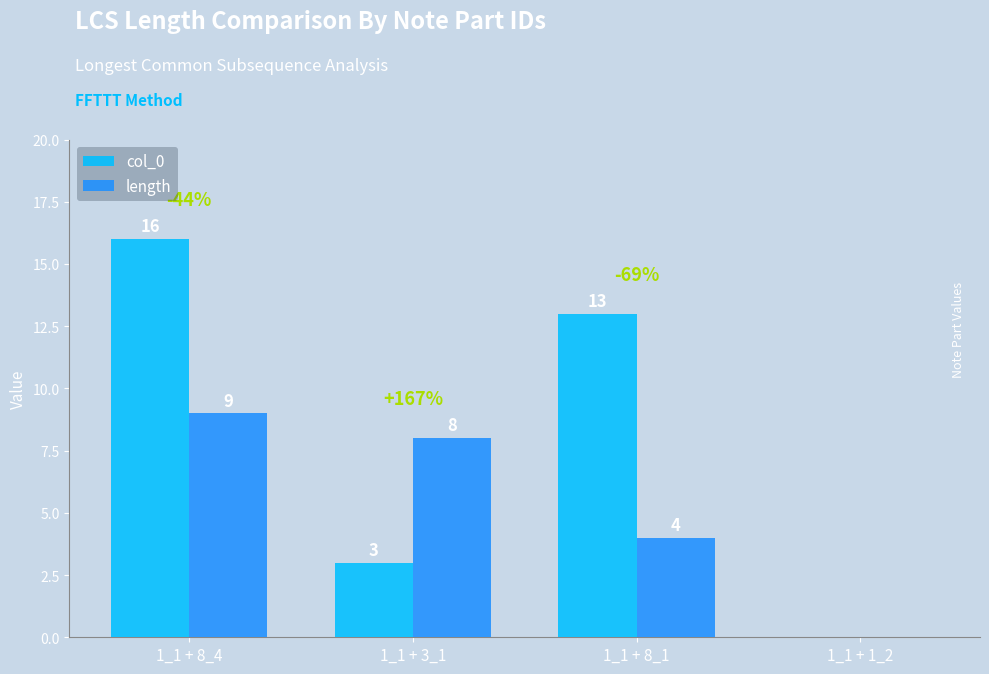

Which category has the highest value in the col_0 series?

1_1 + 8_4